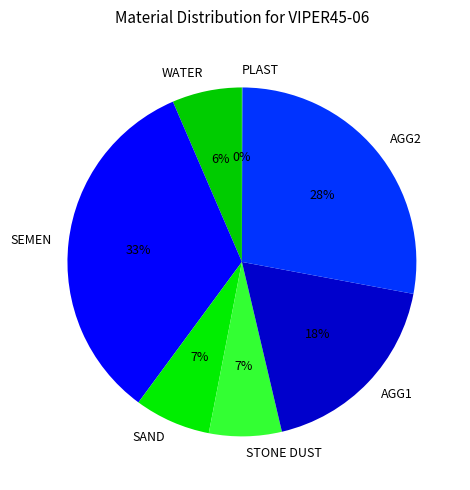

To the nearest percent, what is the average slice percentage?

14%